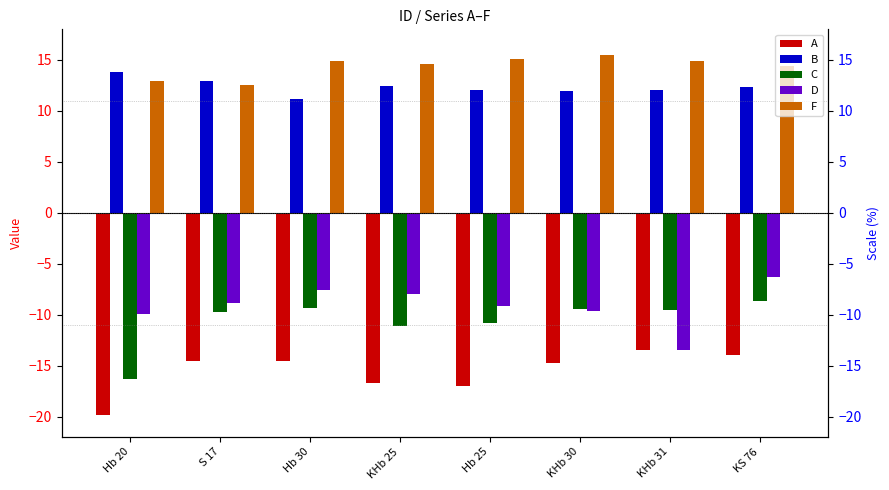

Reading left to right, extract all data points from this chart.

A: Hb 20=-19.9	S 17=-14.5	Hb 30=-14.5	KHb 25=-16.7	Hb 25=-17.0	KHb 30=-14.7	KHb 31=-13.5	KS 76=-14.0
B: Hb 20=13.8	S 17=12.9	Hb 30=11.2	KHb 25=12.5	Hb 25=12.0	KHb 30=12.0	KHb 31=12.1	KS 76=12.3
C: Hb 20=-16.3	S 17=-9.8	Hb 30=-9.3	KHb 25=-11.1	Hb 25=-10.8	KHb 30=-9.5	KHb 31=-9.6	KS 76=-8.7
D: Hb 20=-9.9	S 17=-8.9	Hb 30=-7.5	KHb 25=-8.0	Hb 25=-9.1	KHb 30=-9.6	KHb 31=-13.5	KS 76=-6.3
F: Hb 20=12.9	S 17=12.6	Hb 30=14.9	KHb 25=14.6	Hb 25=15.1	KHb 30=15.5	KHb 31=14.8	KS 76=14.4